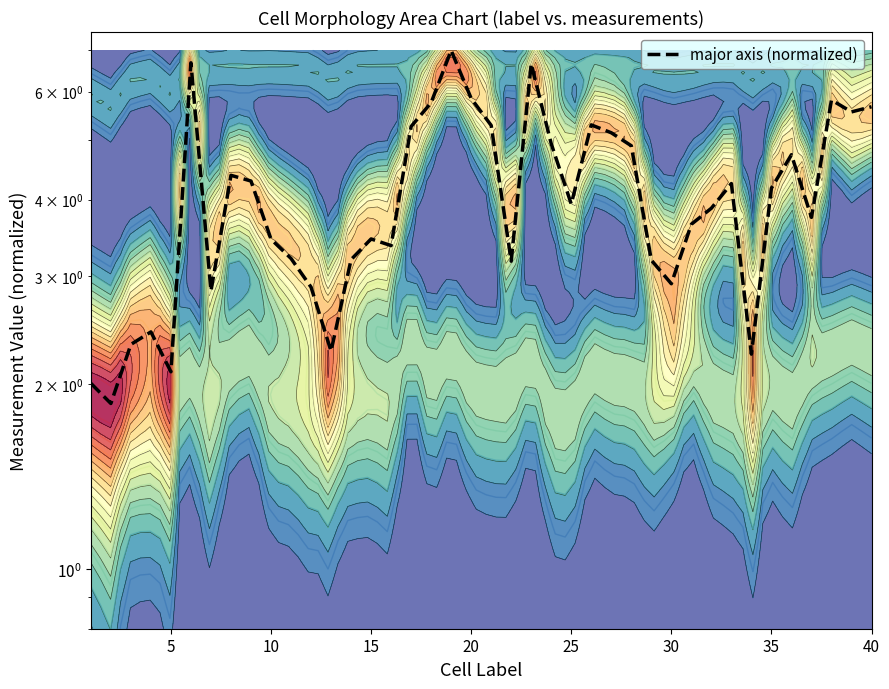

The value at 14 is 4.6. True or false?

False